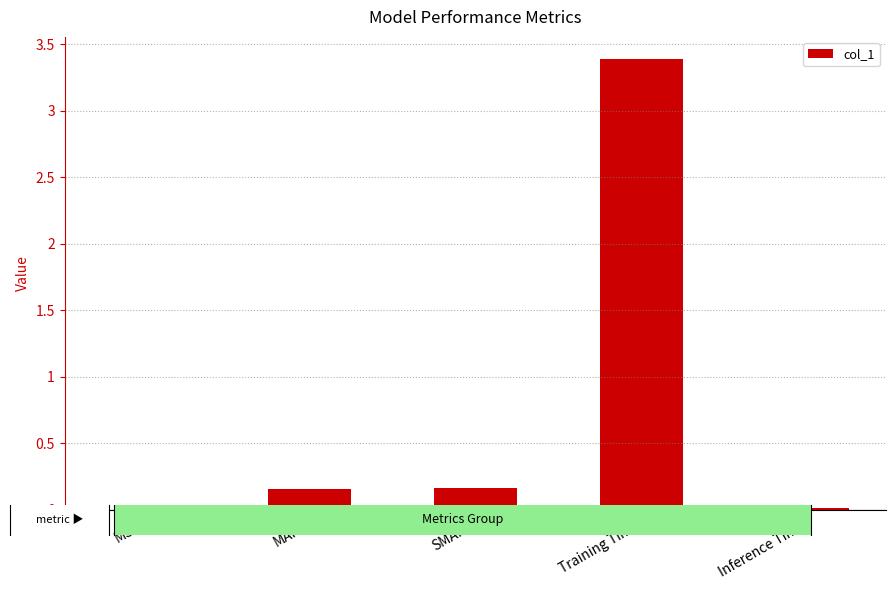

The value at Training Time is 3.4. True or false?

True